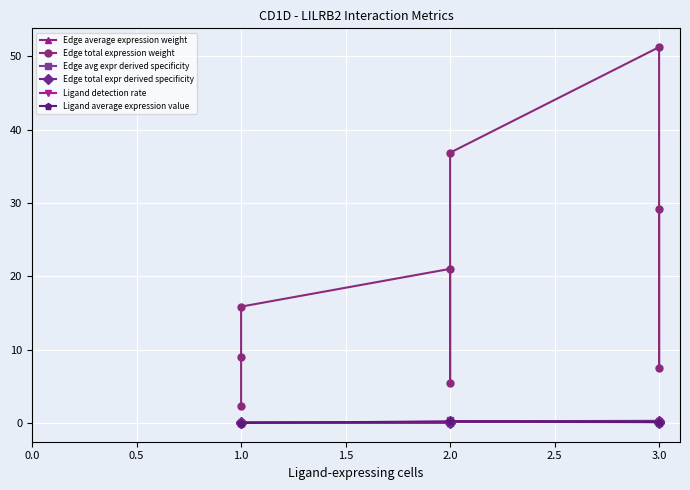

The value of Edge total expression weight at 3.0 is 51.3. True or false?

True